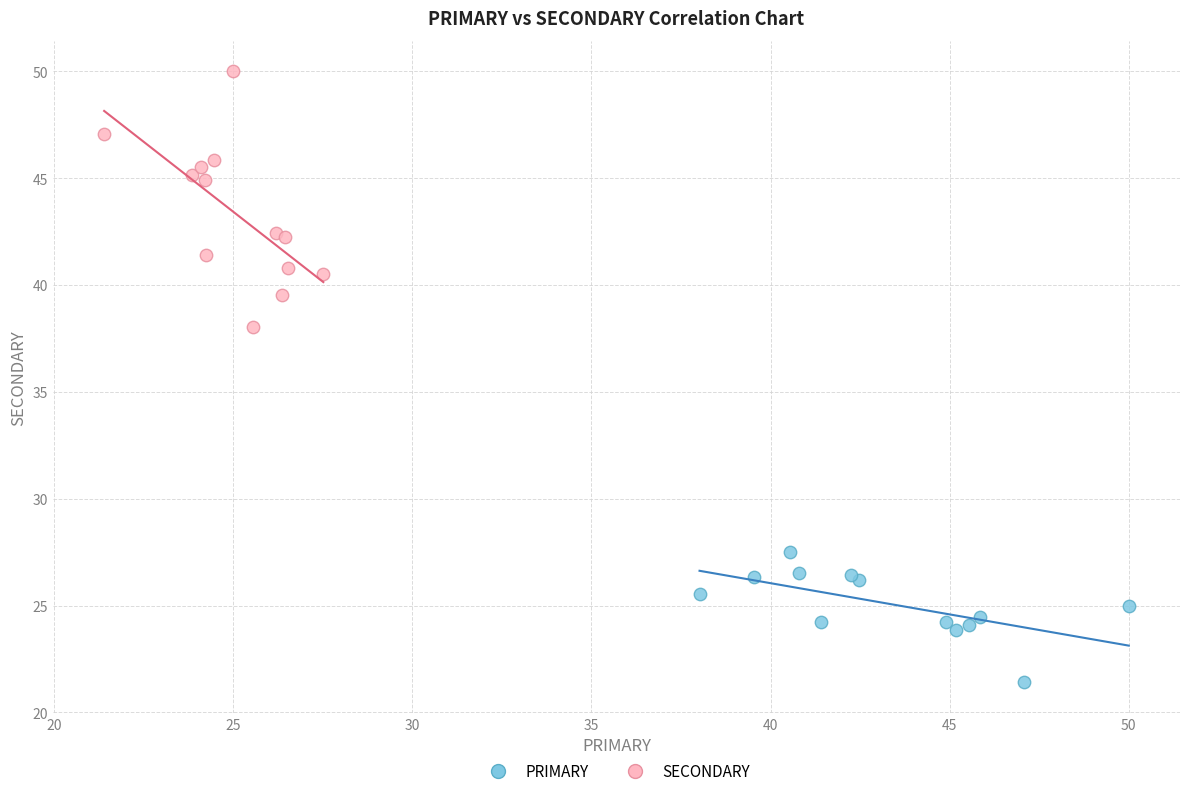

Which series contains the lowest Y value?

PRIMARY